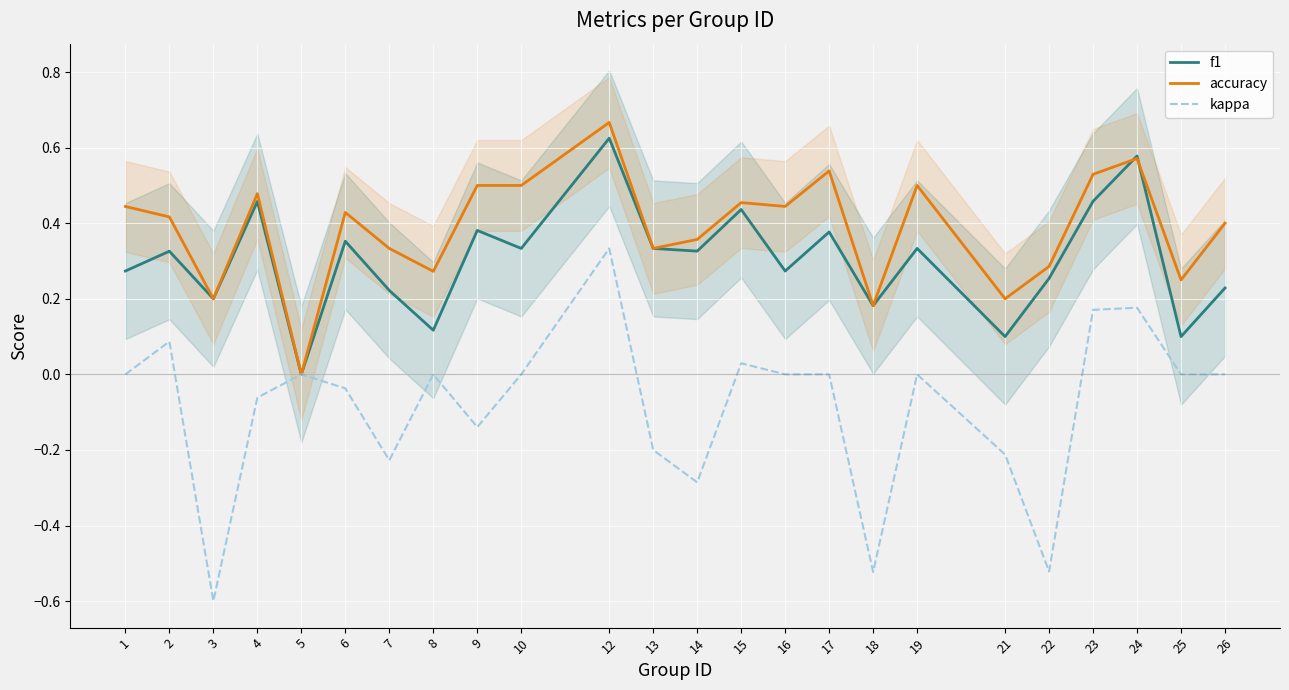

How many lines are shown in the chart?

3